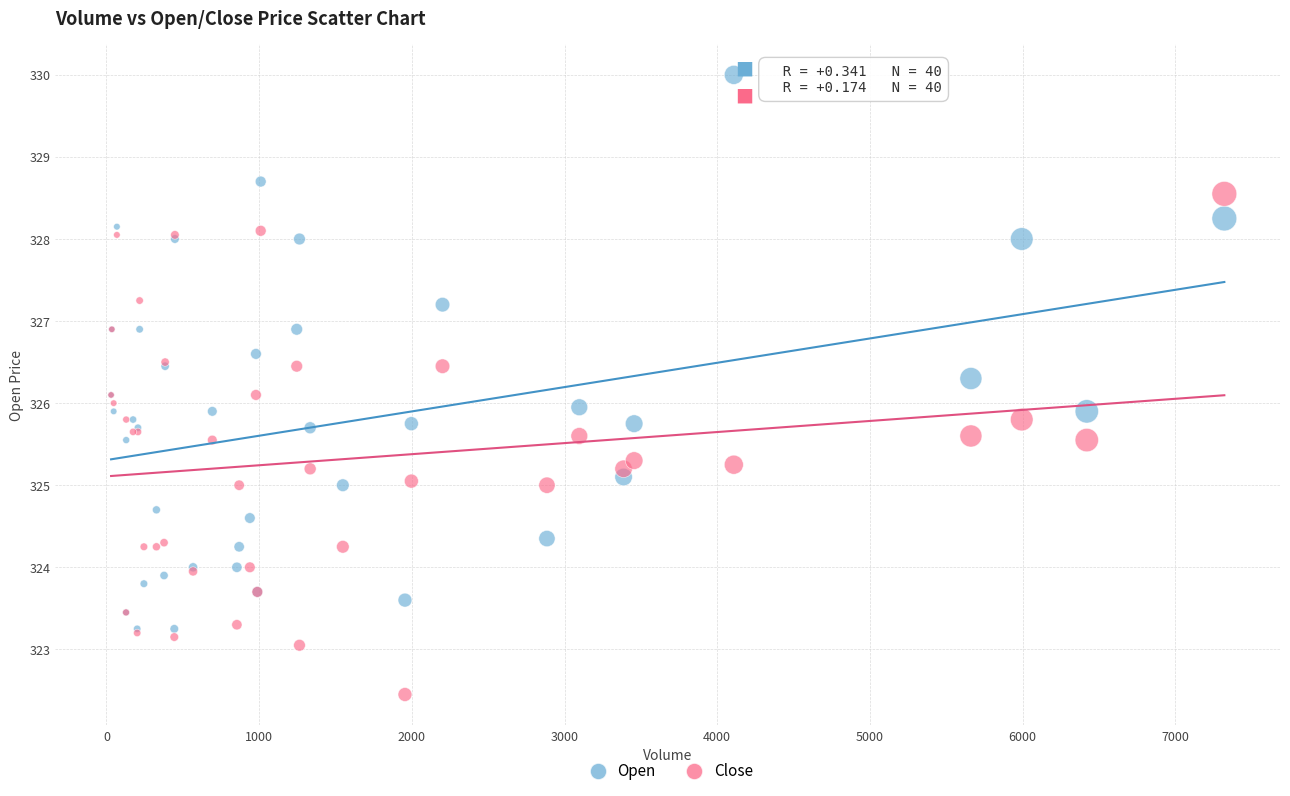

Which series reaches the maximum Y coordinate?

Open